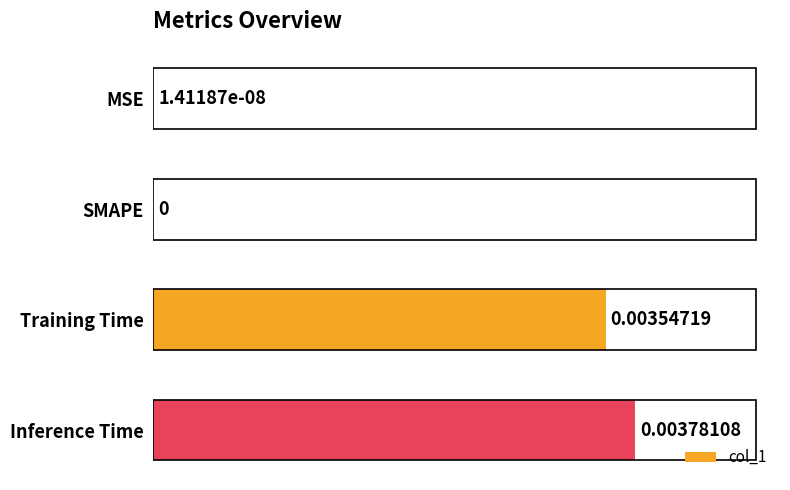

Between Training Time and SMAPE, which is larger?

Training Time